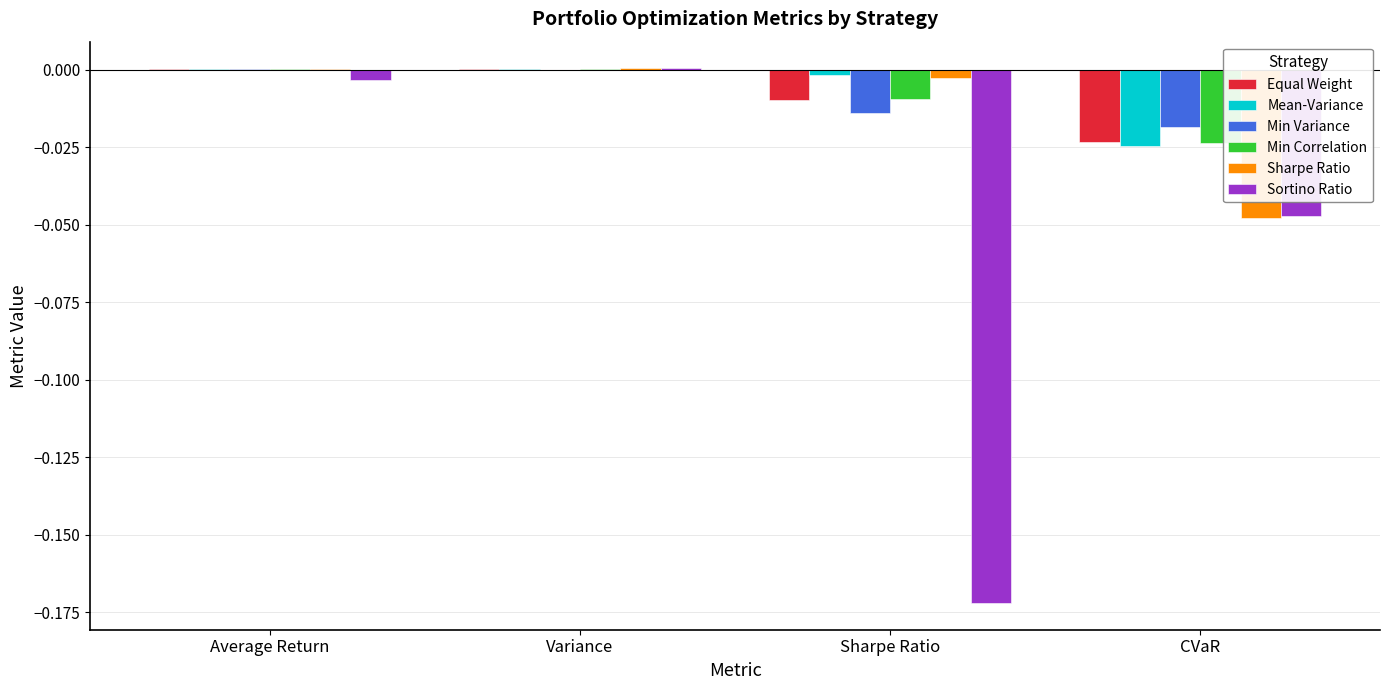

Which series changed the most between Sharpe Ratio and CVaR?

Sortino Ratio